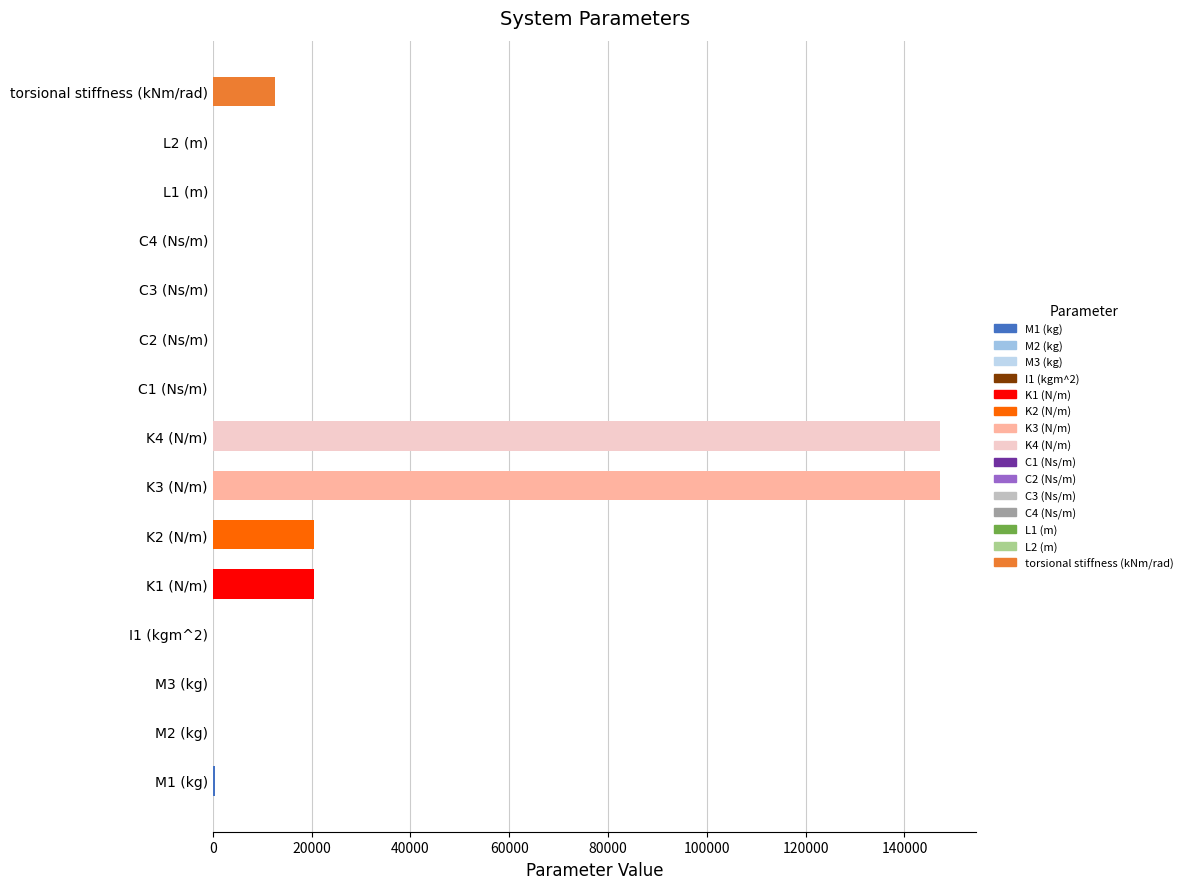

Are the bars horizontal?

Yes